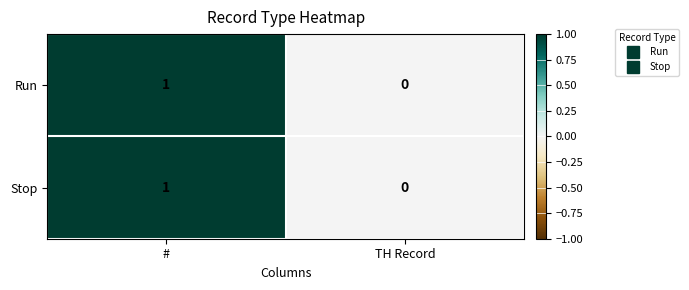

Which category has the highest value in the Run series?

#